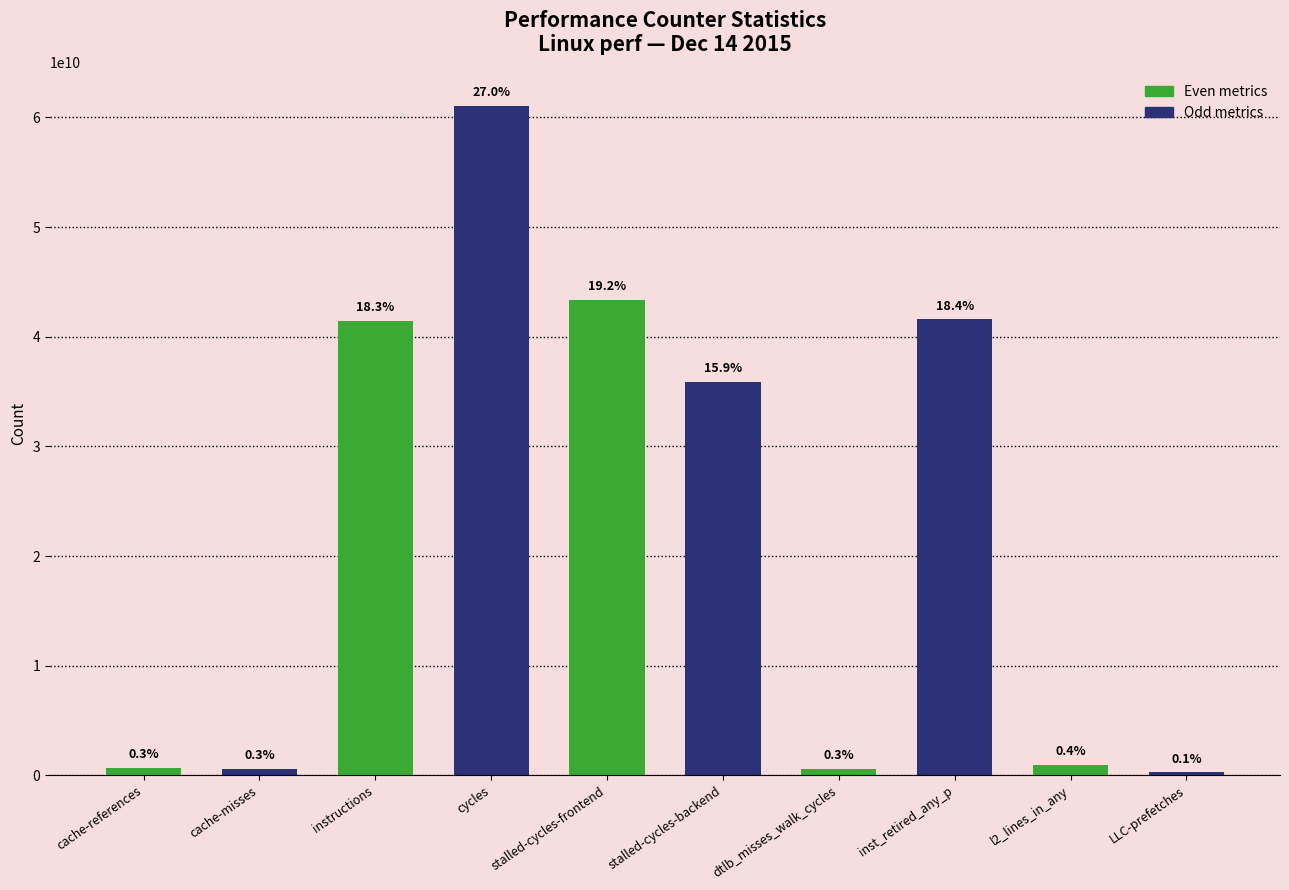

What is the smallest value displayed?

270898068